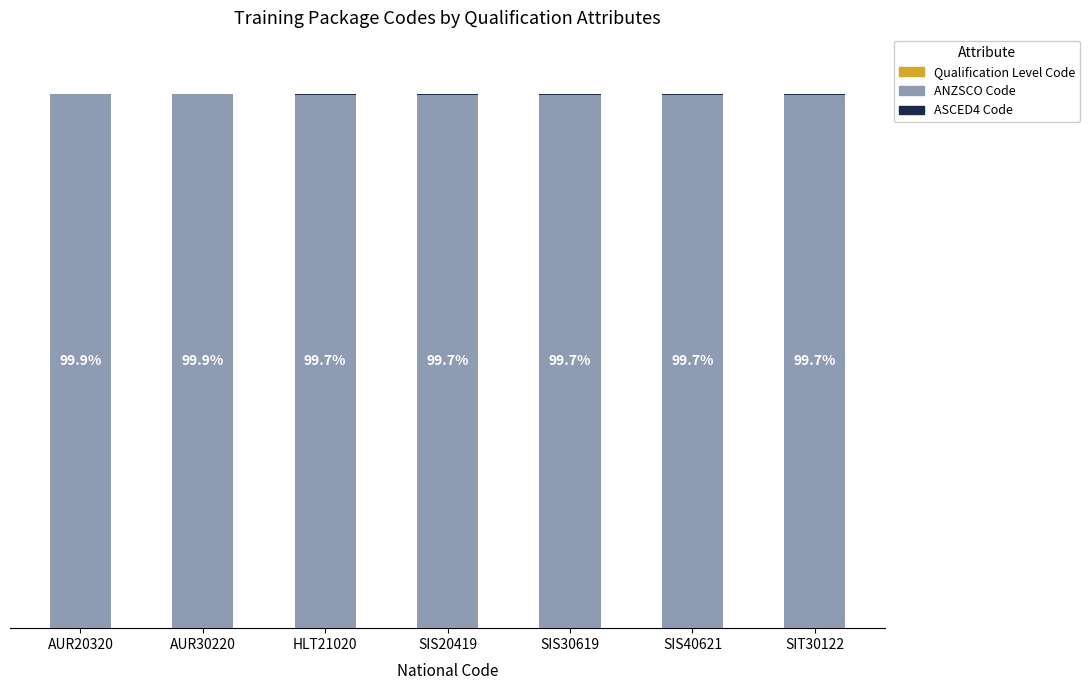

Does the chart contain stacked bars?

Yes